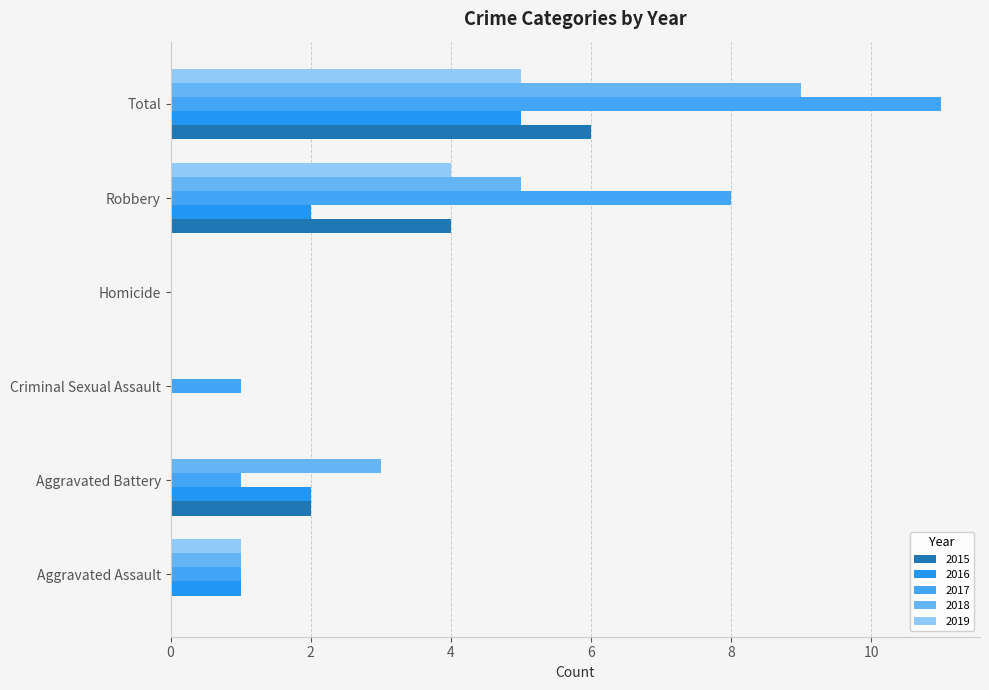

What is the difference between the 2017 values at Total and Robbery?

3